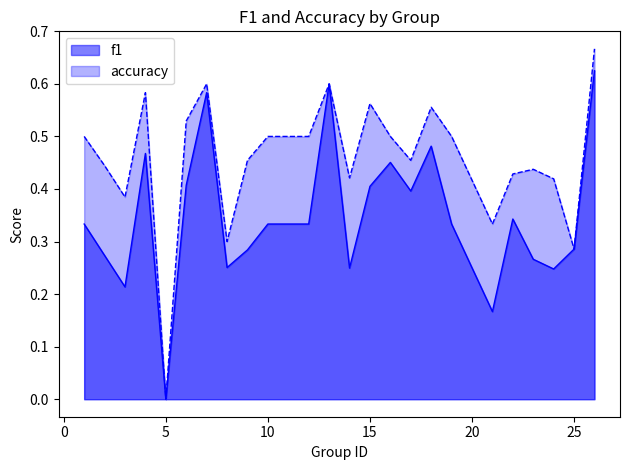

What are all the series names shown in the legend?

f1, accuracy